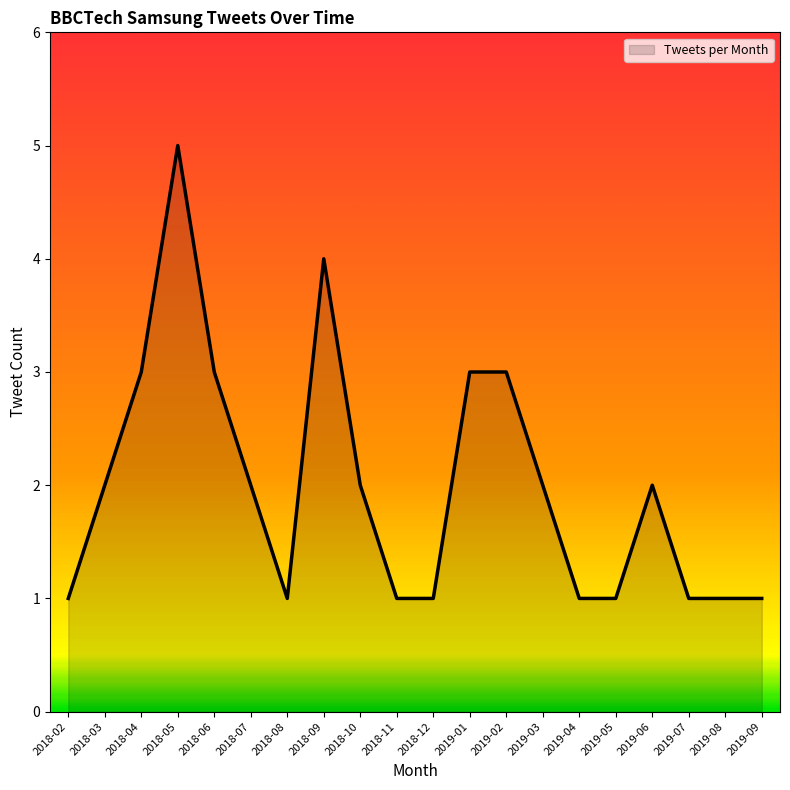

Approximately how many times larger is the value at 2019-01 compared to 2019-05?

3.0